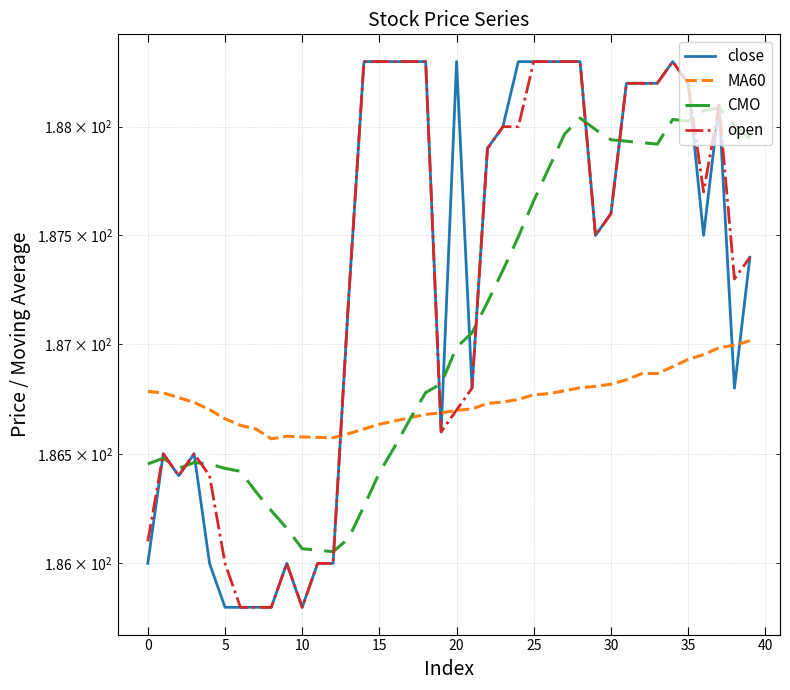

True or false: CMO has a value of 264.3 at 15.

False